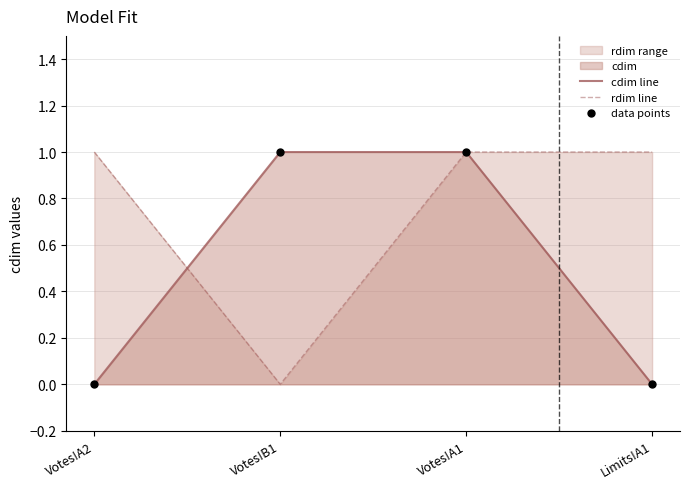

What is the total value across all series at Limits!A1?

1